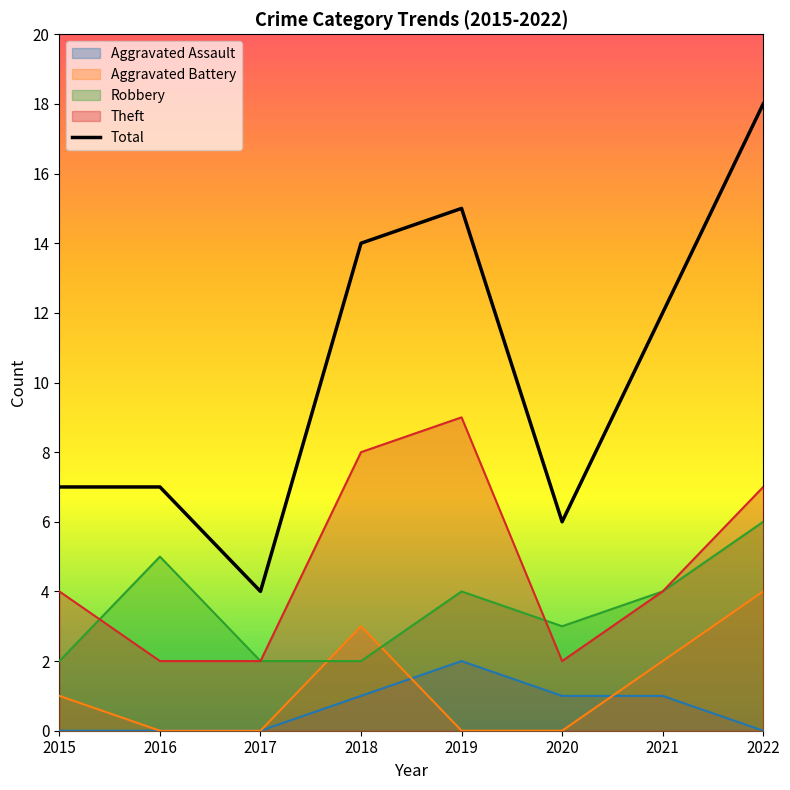

Which series has the widest spread of values?

Total